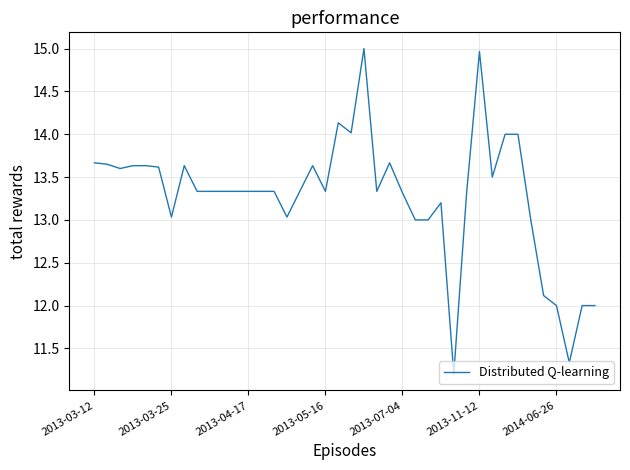

What is the maximum value shown in the chart?

15.0